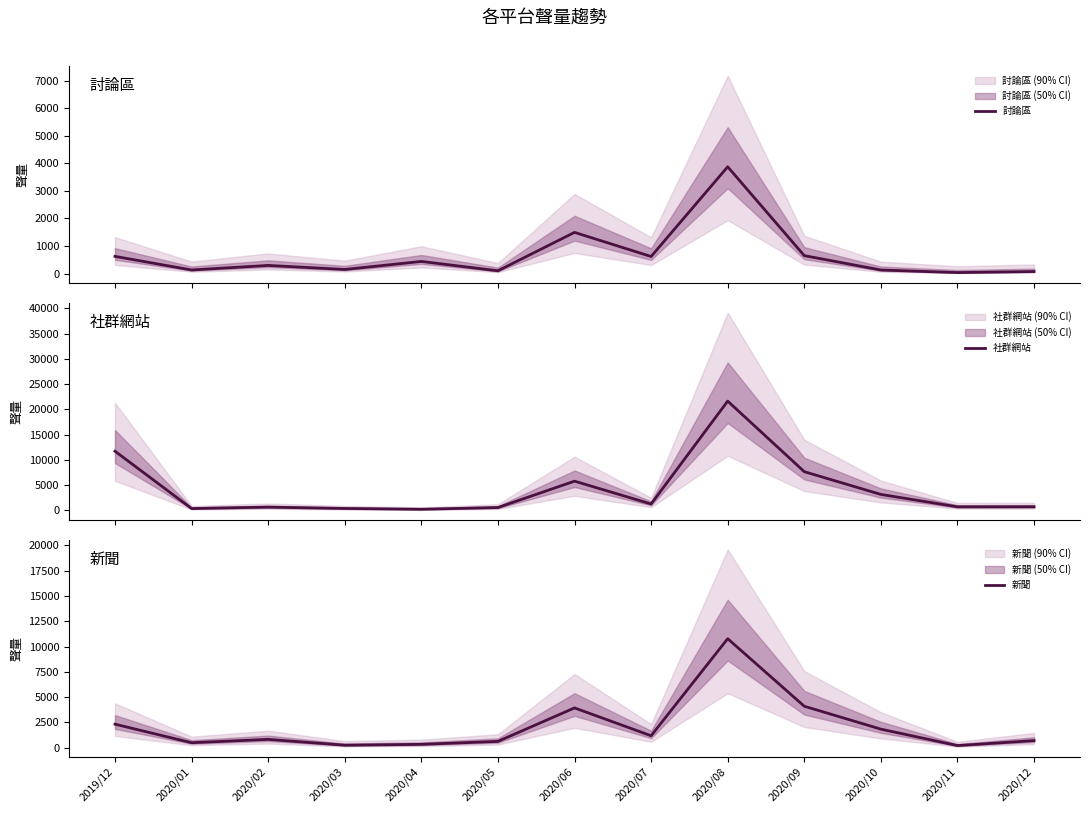

Between 2020/05 and 2020/12, which is larger?

2020/05